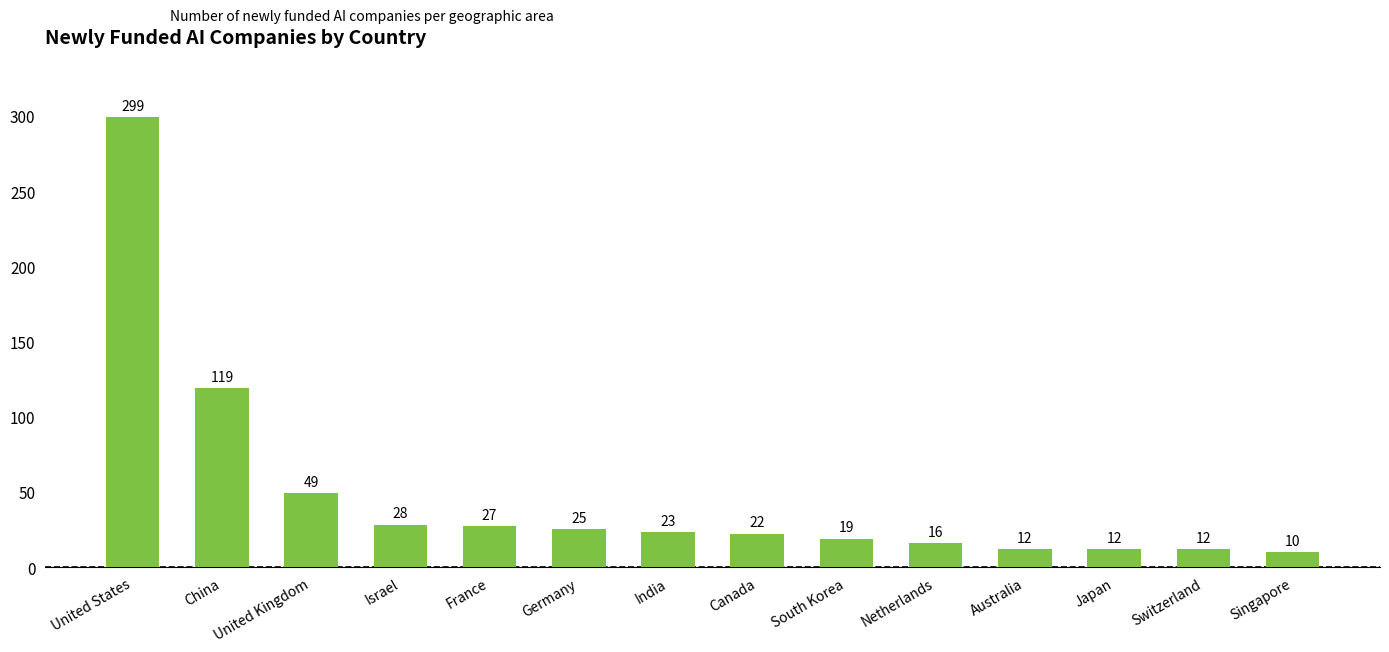

What is the smallest value displayed?

10